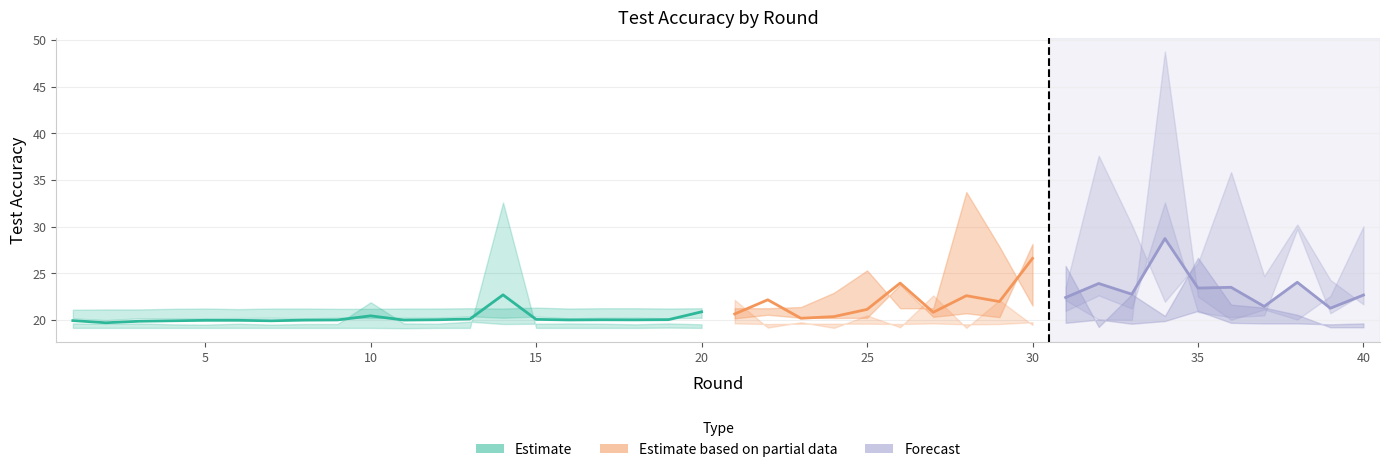

What is the value of the test_accuracy_d point at the 16th from the left?

19.6